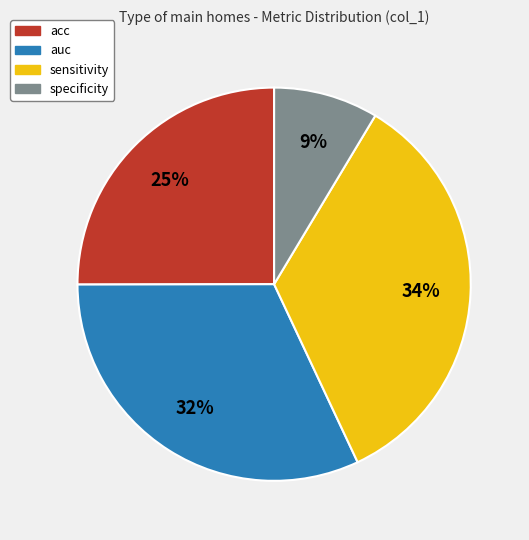

What is the smallest slice in the pie chart?

specificity